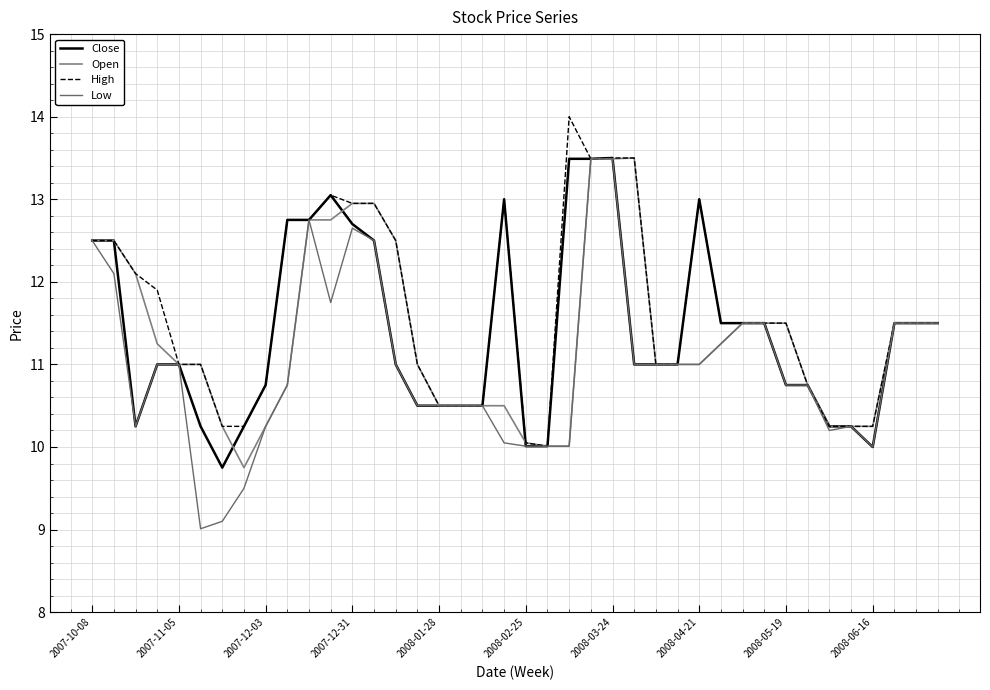

Does the chart display data point markers on the line(s)?

No